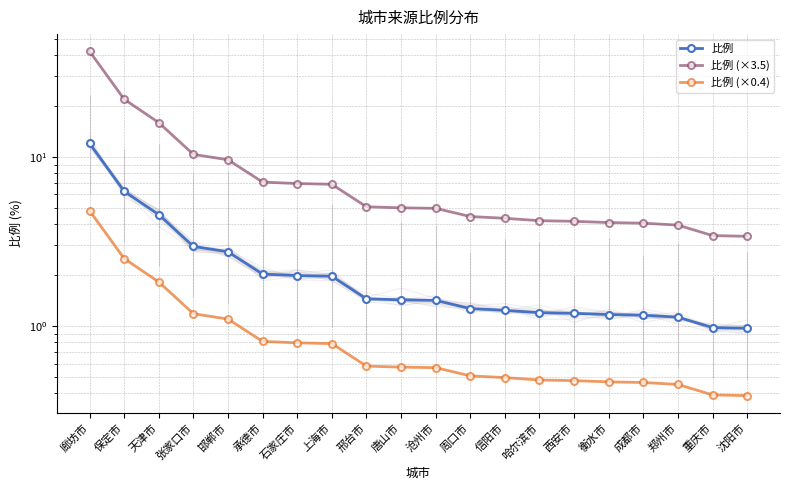

Where does the 比例 (×3.5) series first go above 5?

廊坊市